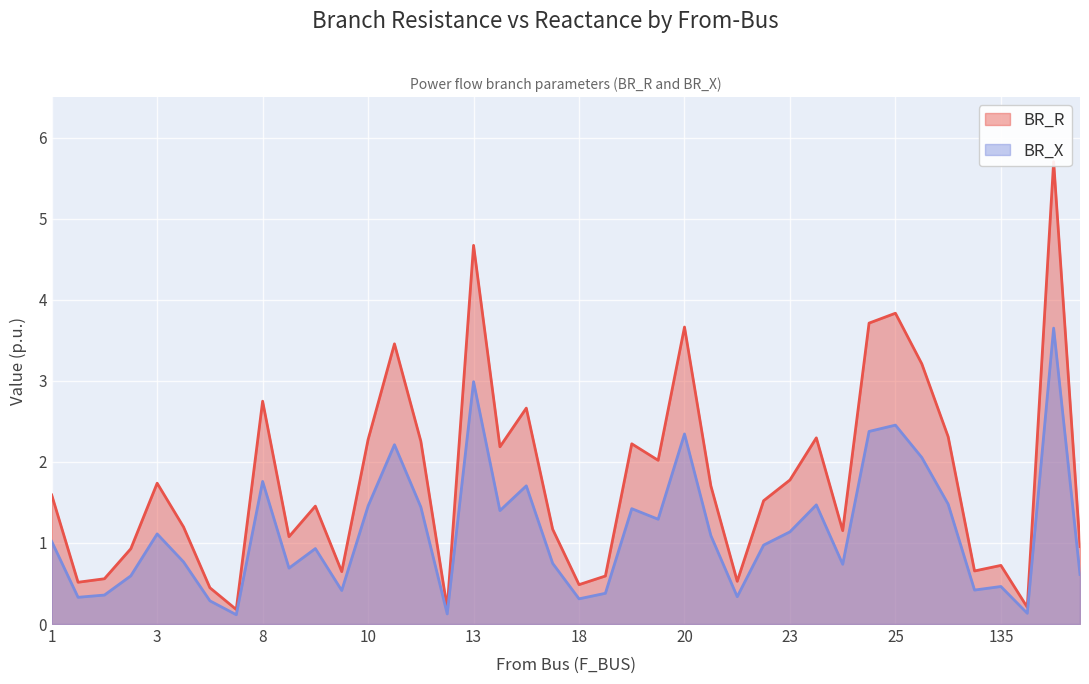

The value of BR_X at 8 is 0.8. True or false?

False